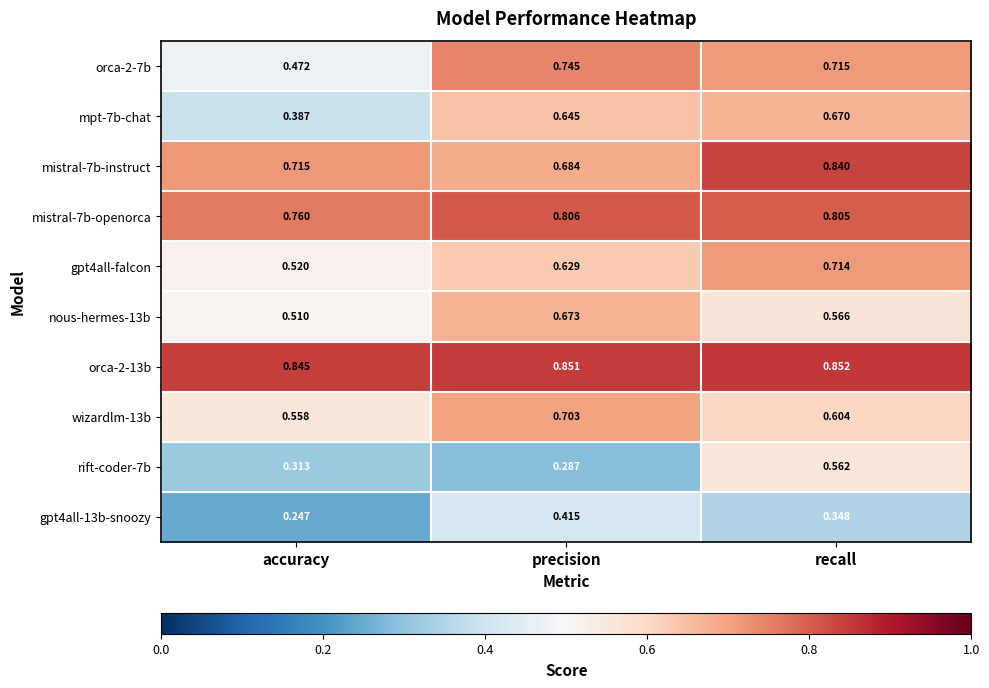

At which label is mistral-7b-instruct closest to 0?

precision